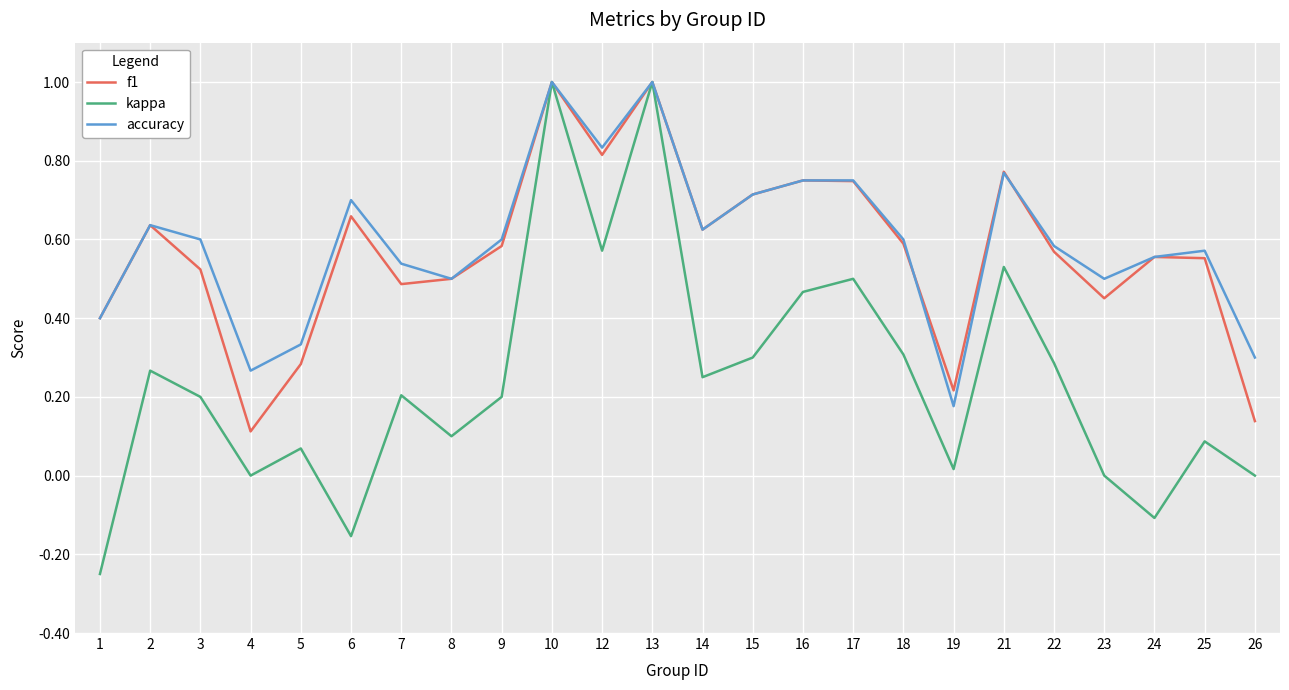

What is the highest value of the kappa series?

1.0